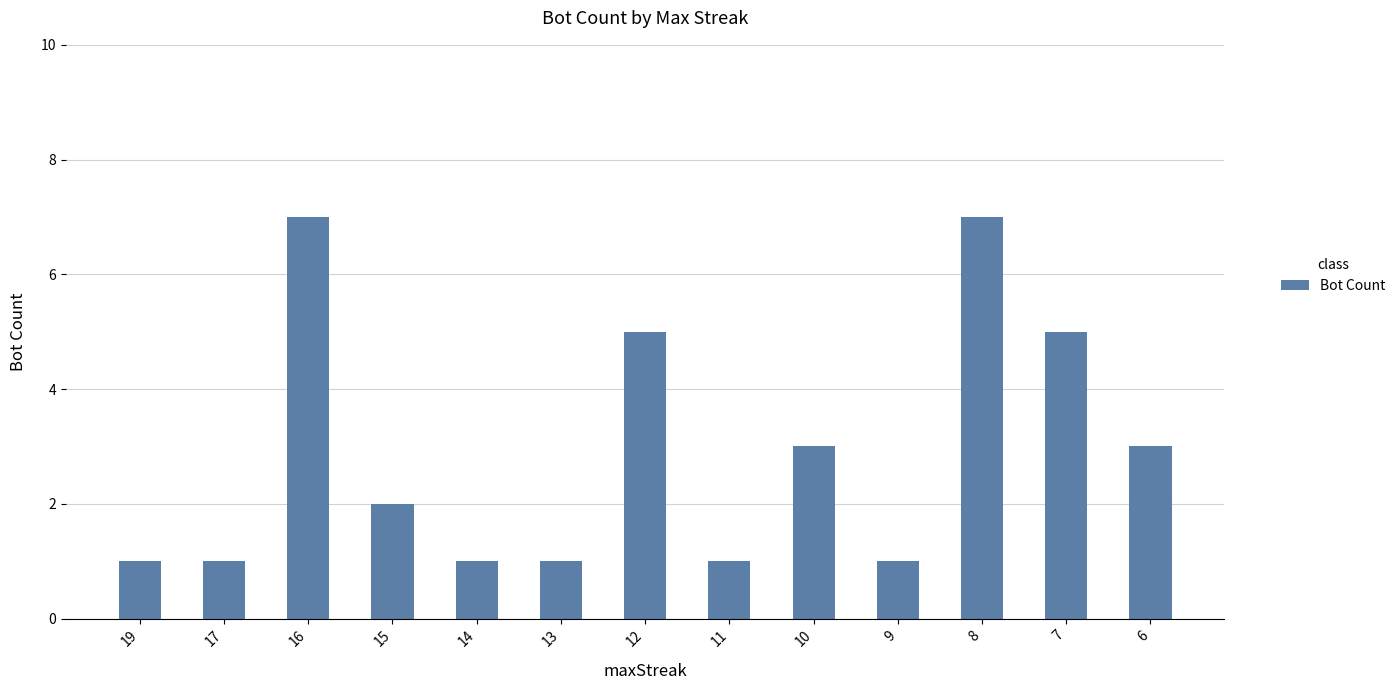

Reading left to right, list all the values displayed in this chart.

19=1	17=1	16=7	15=2	14=1	13=1	12=5	11=1	10=3	9=1	8=7	7=5	6=3